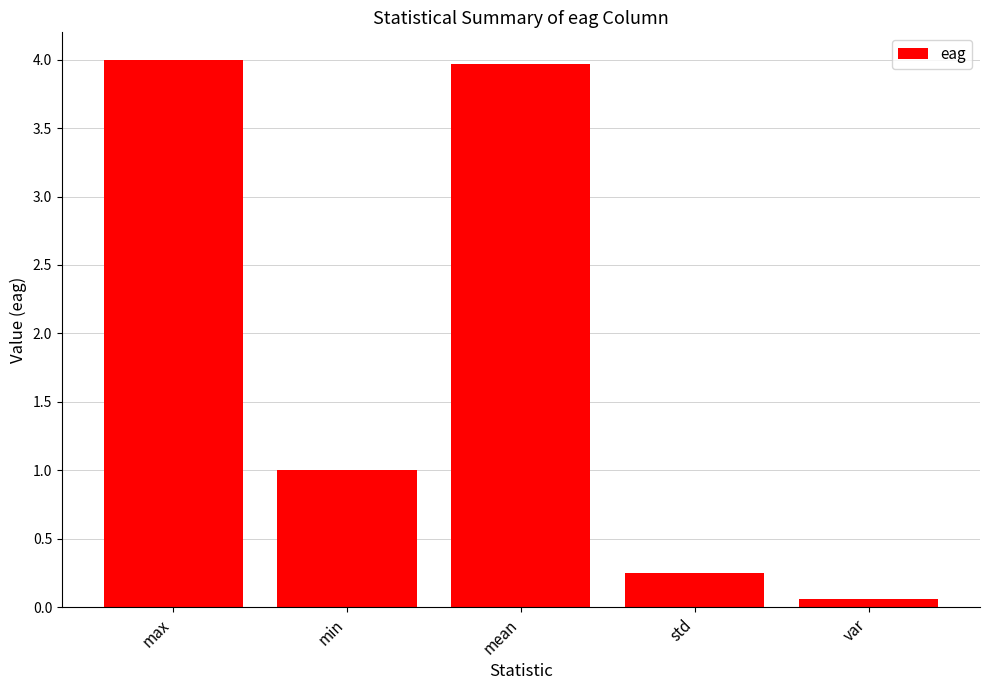

Where is the data nearest to the value 2?

min